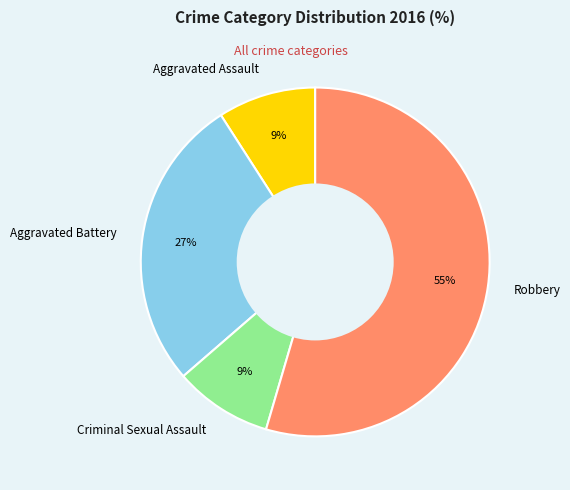

True or false: Aggravated Battery accounts for 19% of the total.

False